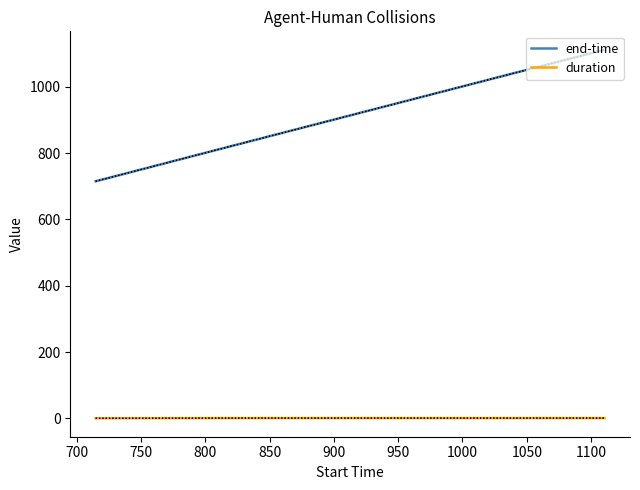

How many lines are shown in the chart?

2